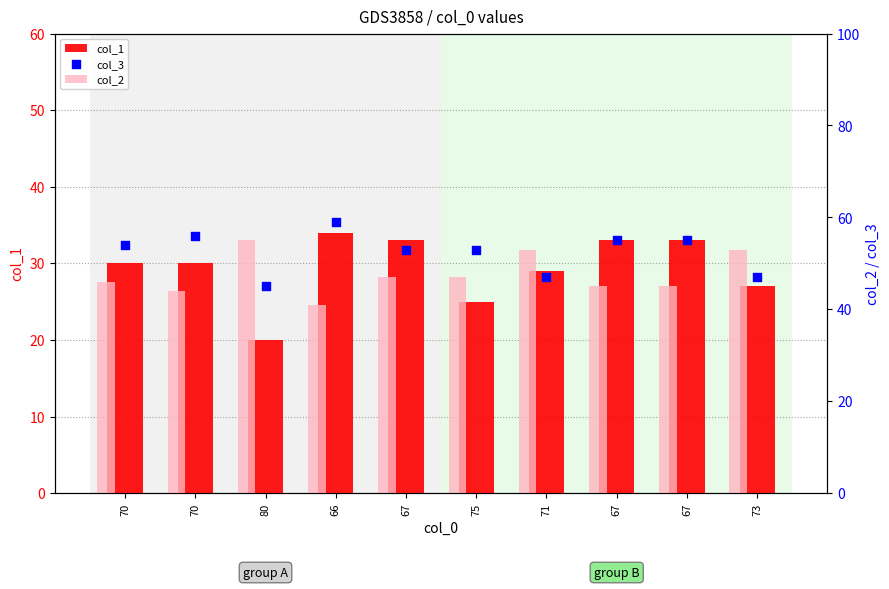

Is the value of col_2 at 67 greater than the value of col_1 at 67?

Yes